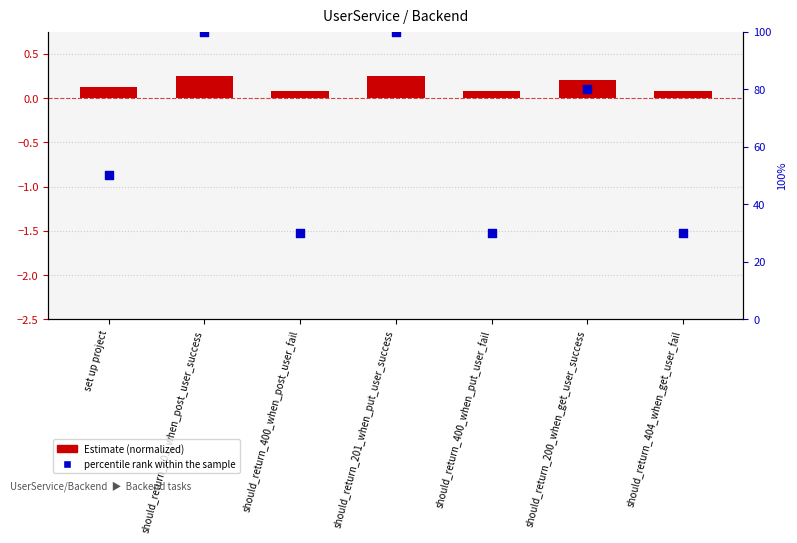

Which series has the largest total across all categories?

Percentile rank